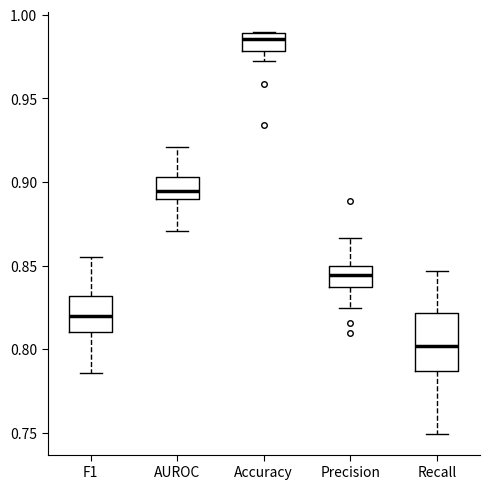

Which box is the tallest, from its lower edge to its upper edge?

Recall